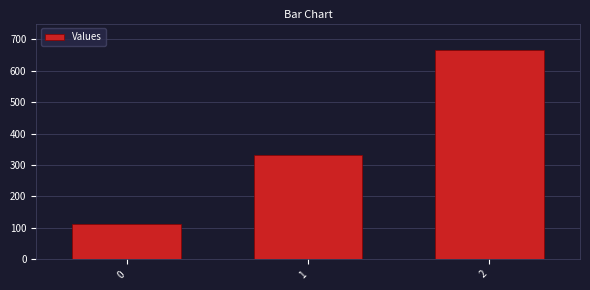

What is the difference between the values at 1 and 2?

333.3